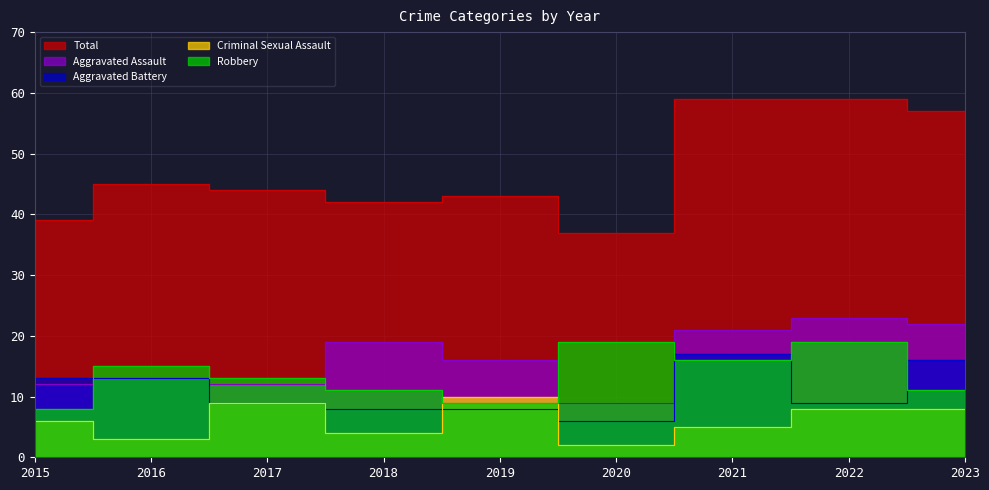

What is the average value of the Aggravated Battery series?

11